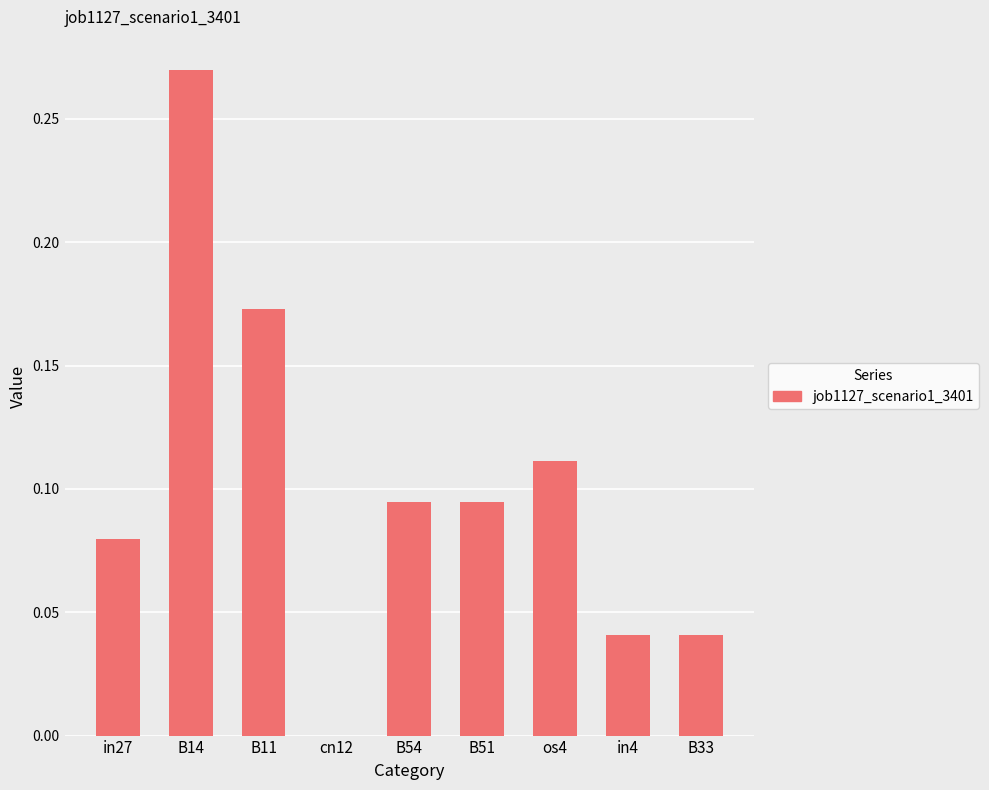

Between B33 and B14, which is larger?

B14